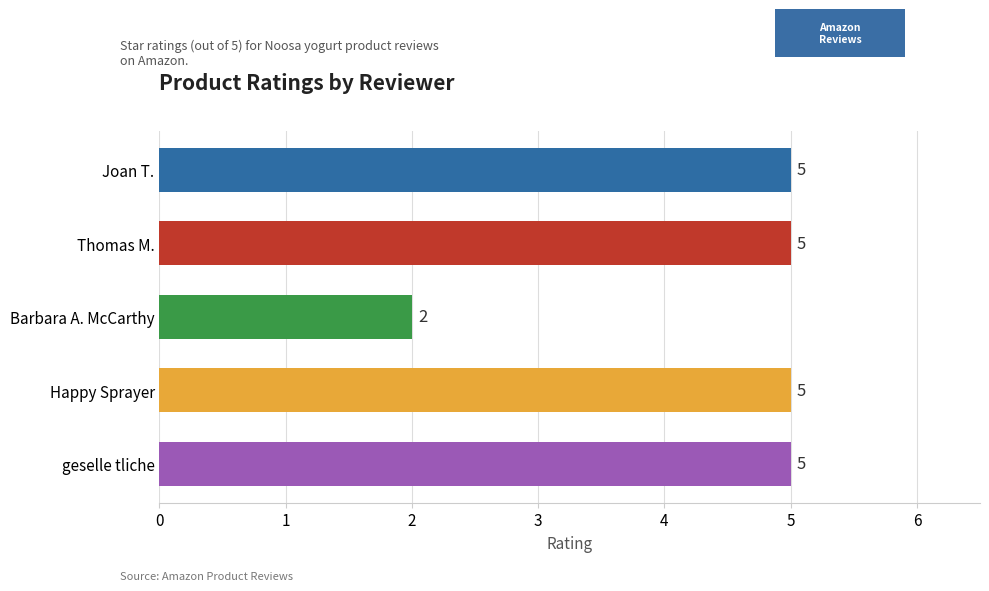

Reading bottom to top, extract all data points from this chart.

geselle tliche=5	Happy Sprayer=5	Barbara A. McCarthy=2	Thomas M.=5	Joan T.=5